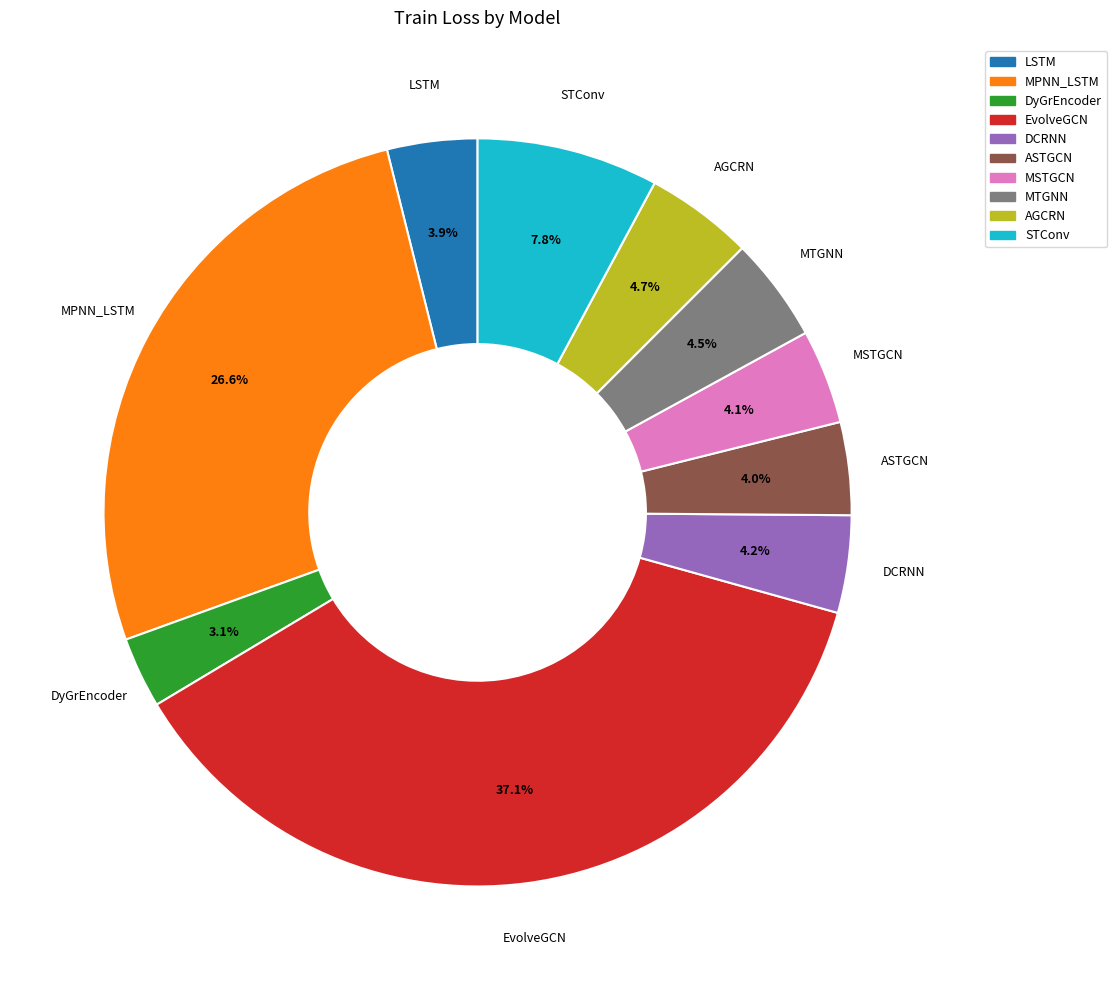

What percentage is the STConv slice, to the nearest percent?

8%